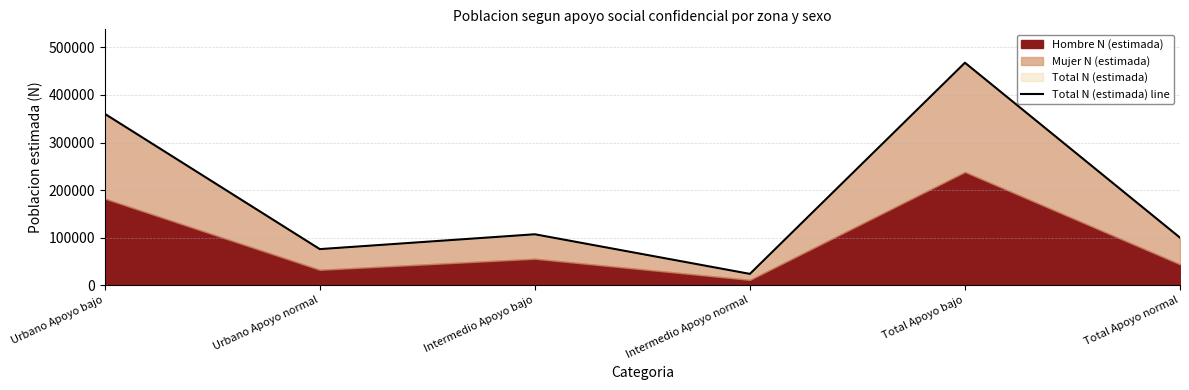

How many values are below 107321?

3